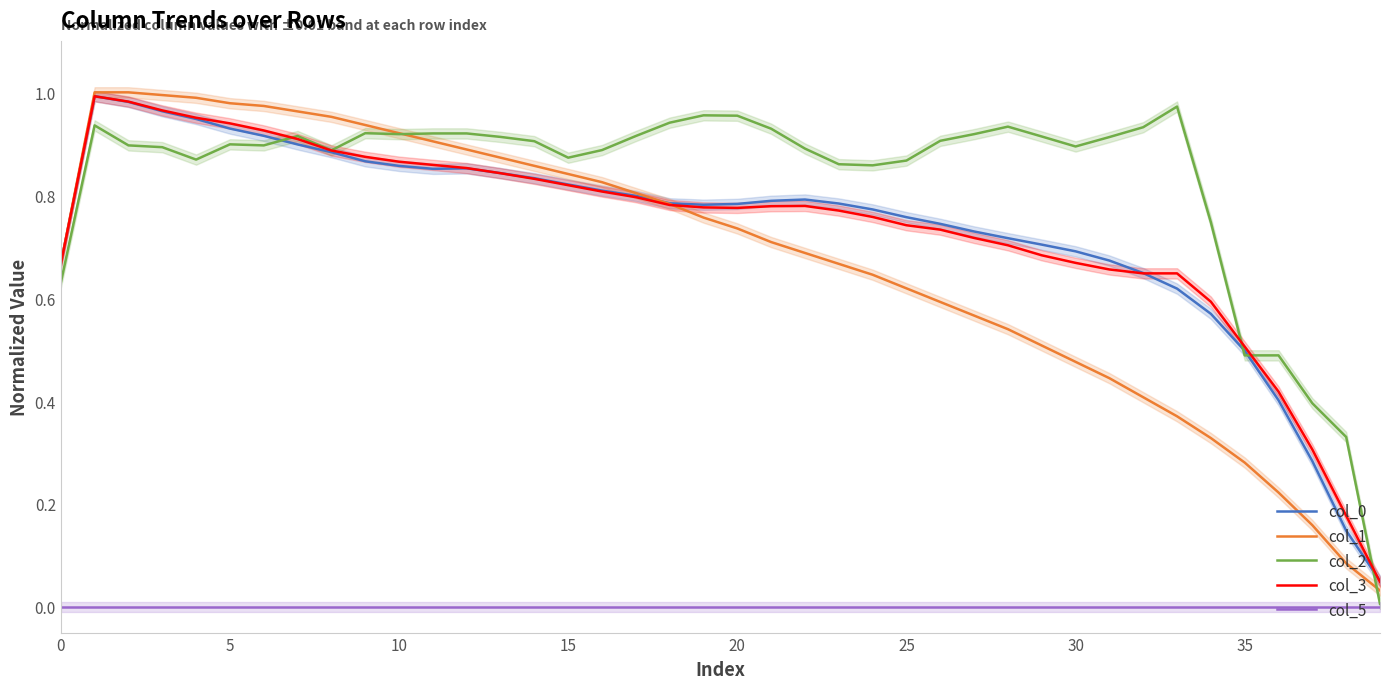

Is the value of col_2 at 38 greater than the value of col_0 at 29?

No